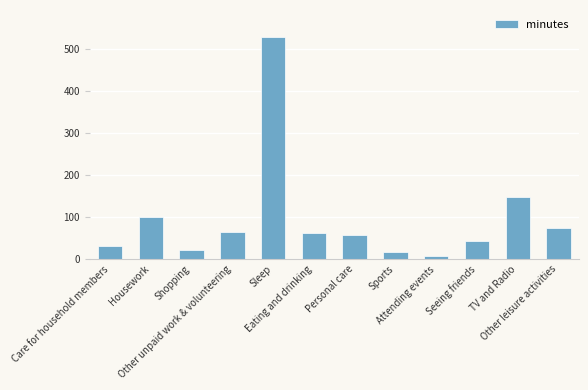

What is the sum of all values?

1157